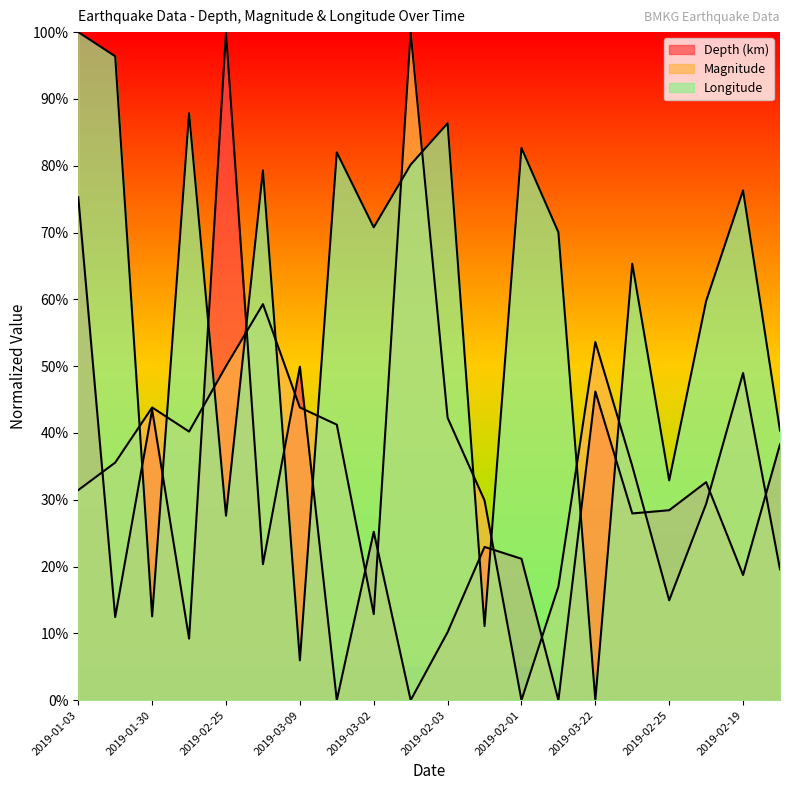

At how many categories does at least one series exceed 1?

20